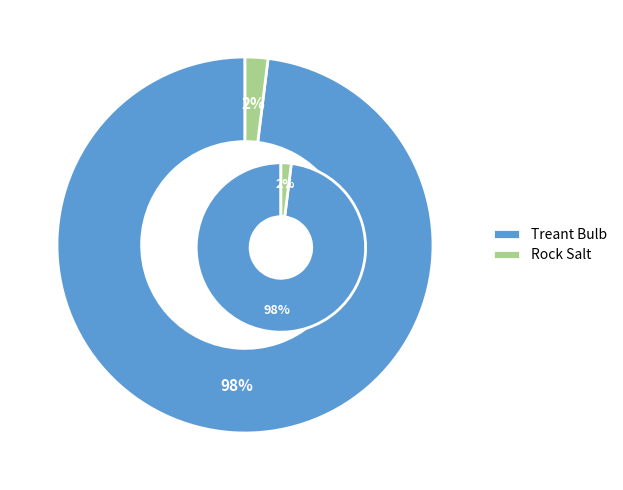

Which slice represents more than half of the pie?

Treant Bulb